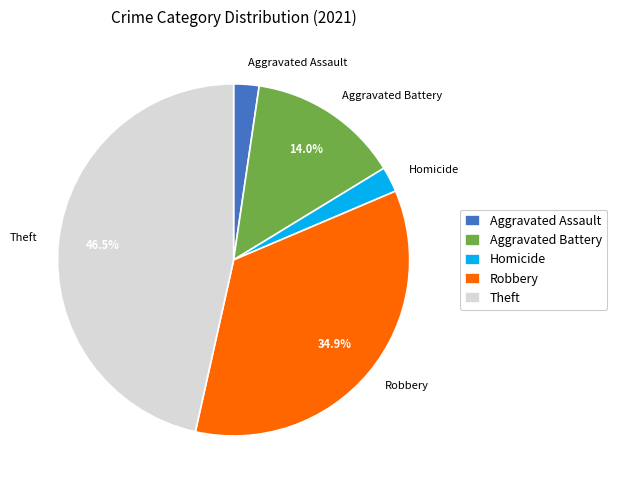

Between Theft and Aggravated Battery, which is larger?

Theft